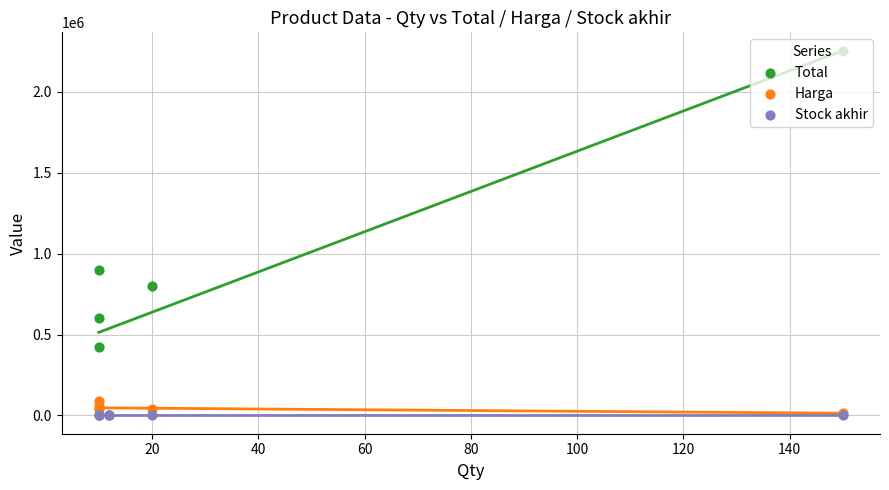

Which series has the largest Y range (max minus min)?

Total